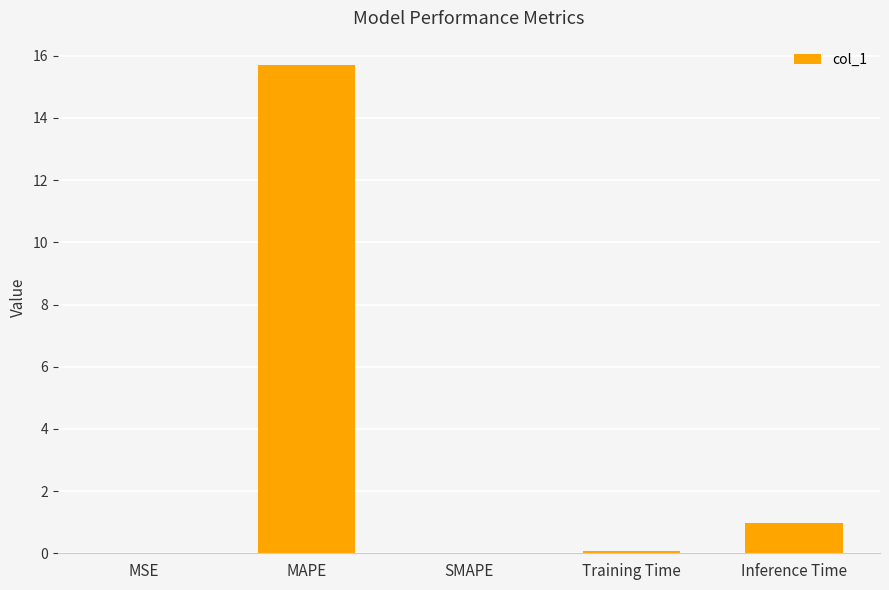

How many series are shown in this chart?

1